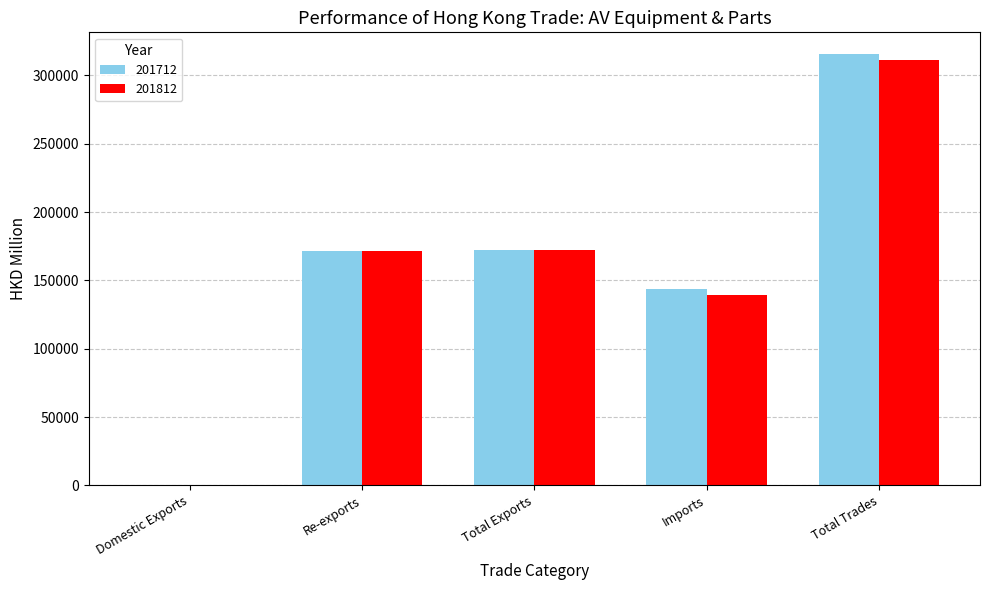

What are all the series names shown in the legend?

201712, 201812